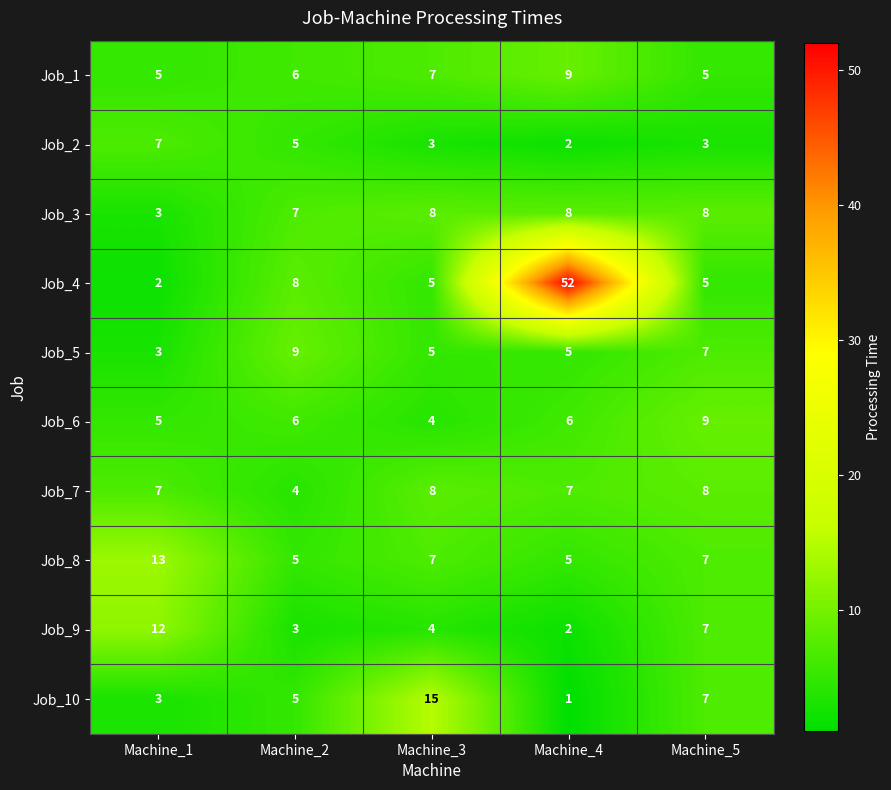

What is the minimum value shown in the chart?

1